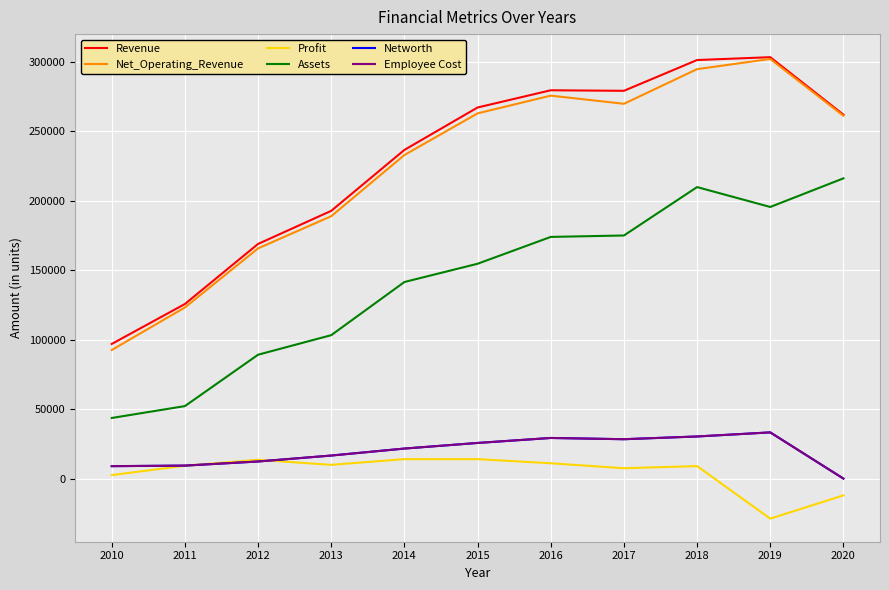

Reading right to left, what are all the values shown in this chart?

Revenue: 261875.5	303227.4	301174.8	279029.1	279419.5	267025.4	236502.8	192660.6	168852.0	125630.0	96876.2
Net_Operating_Revenue: 261068.0	301938.4	294619.2	269692.5	275561.1	262796.3	232833.7	188817.6	165654.5	123133.3	92519.2
Profit: -12070.9	-28826.2	8988.9	7454.4	11023.8	13986.3	13991.0	9892.6	13516.5	9273.6	2516.9
Assets: 216034.4	195447.7	209756.2	174925.6	173903.2	154581.8	141453.5	103202.4	89136.0	52161.0	43612.3
Networth: 0.0	33243.9	30300.1	28332.9	29231.6	25642.0	21609.9	16584.0	12298.5	9342.7	8942.9
Employee Cost: 0.0	33243.9	30300.1	28332.9	29231.6	25642.0	21609.9	16584.0	12298.5	9342.7	8942.9